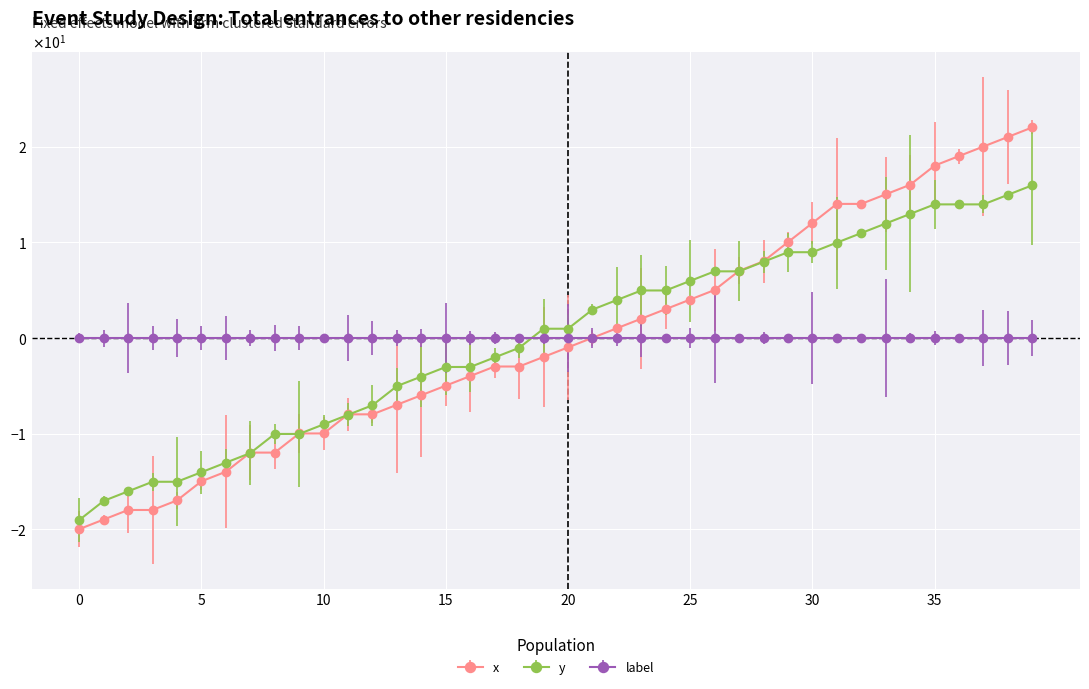

What are all the series names shown in the legend?

x, y, label